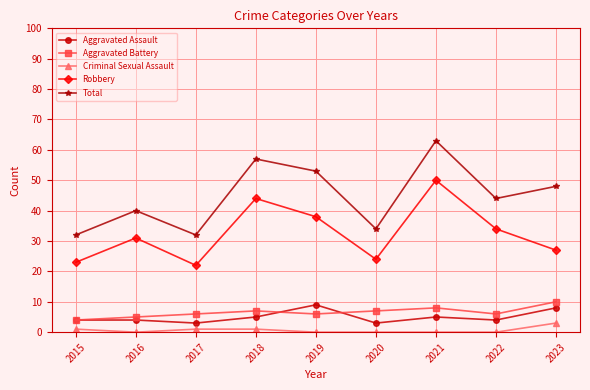

True or false: Criminal Sexual Assault and Aggravated Battery intersect in this chart.

False